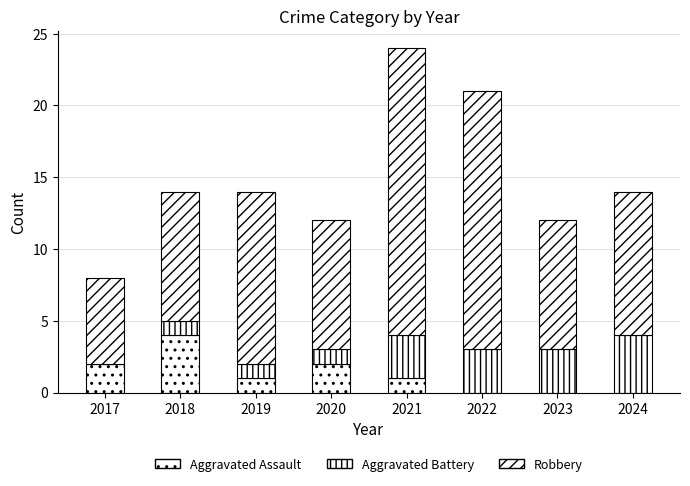

How many series are shown in this chart?

3